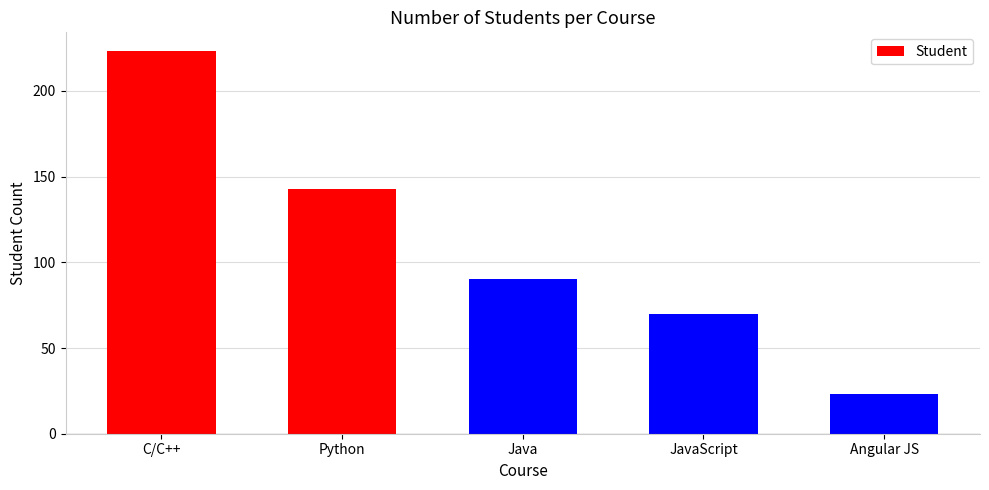

What is the change in value from C/C++ to Python?

-80